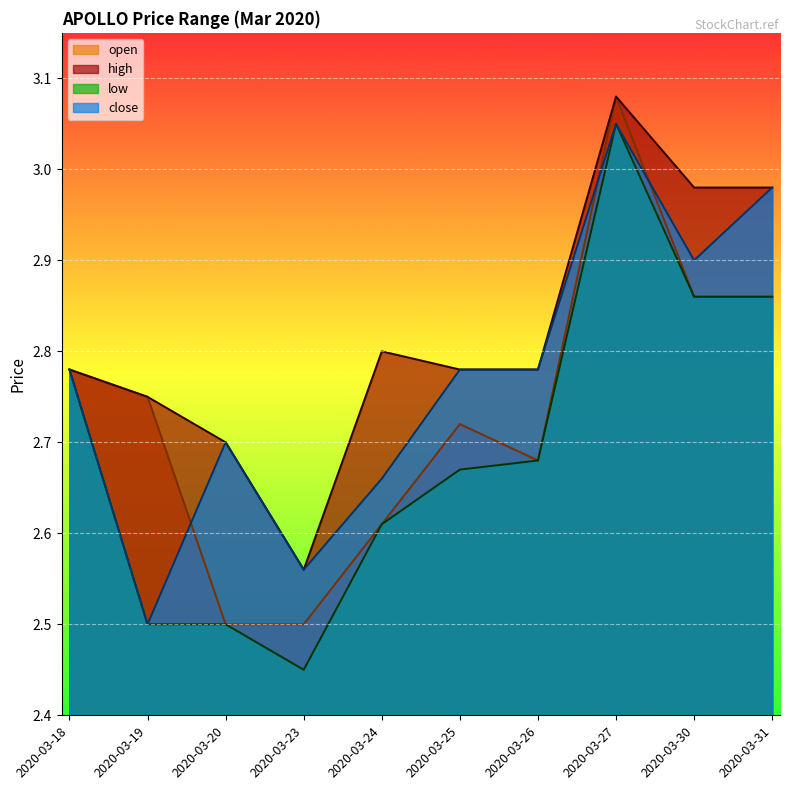

What is the average value of the high series?

2.8